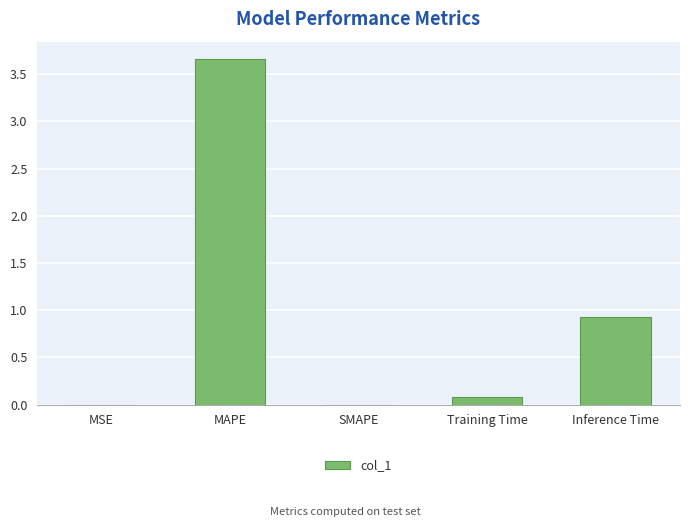

How many distinct data groups are displayed?

1